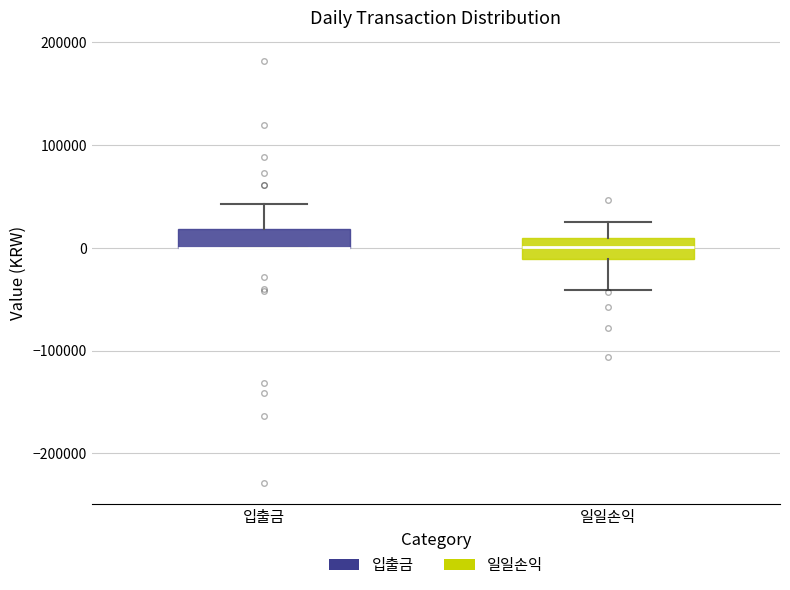

Reading left to right, read every box against the y-axis: the position of its median line, the range the box covers, and the ends of its whiskers. The values are not printed on the chart, so give them approximately, as read against the axis.

입출금: median 0 (drawn on the box's lower edge), box 0 to 20000, whiskers 0 to 40000
일일손익: median 0, box -10000 to 10000, whiskers -40000 to 30000